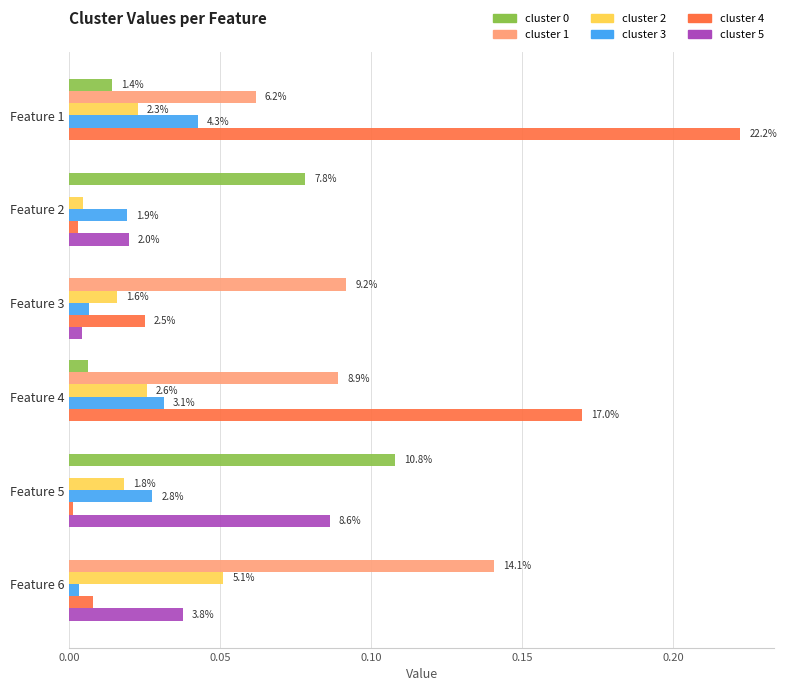

Are the bars grouped side by side (vs. stacked)?

Yes